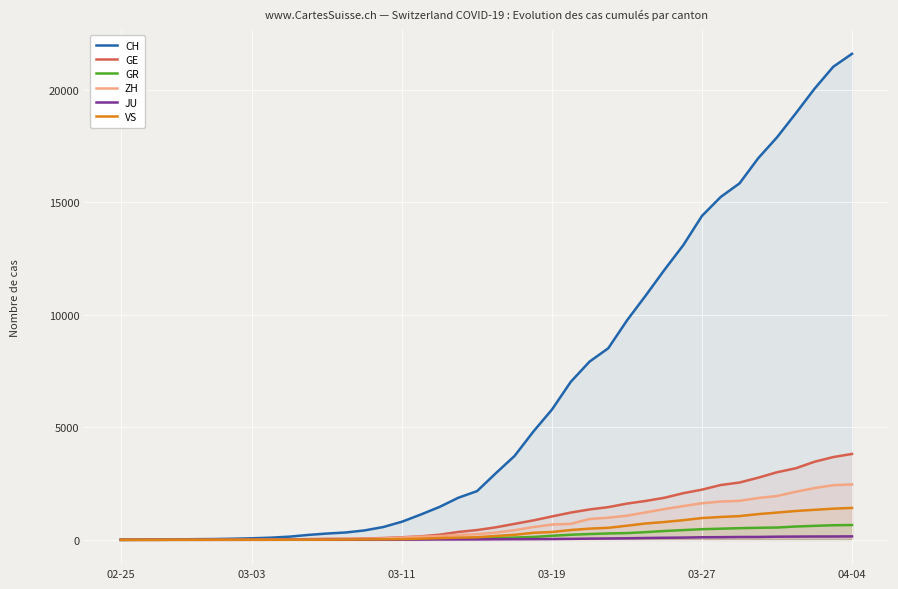

What is the maximum value for VS?

1418